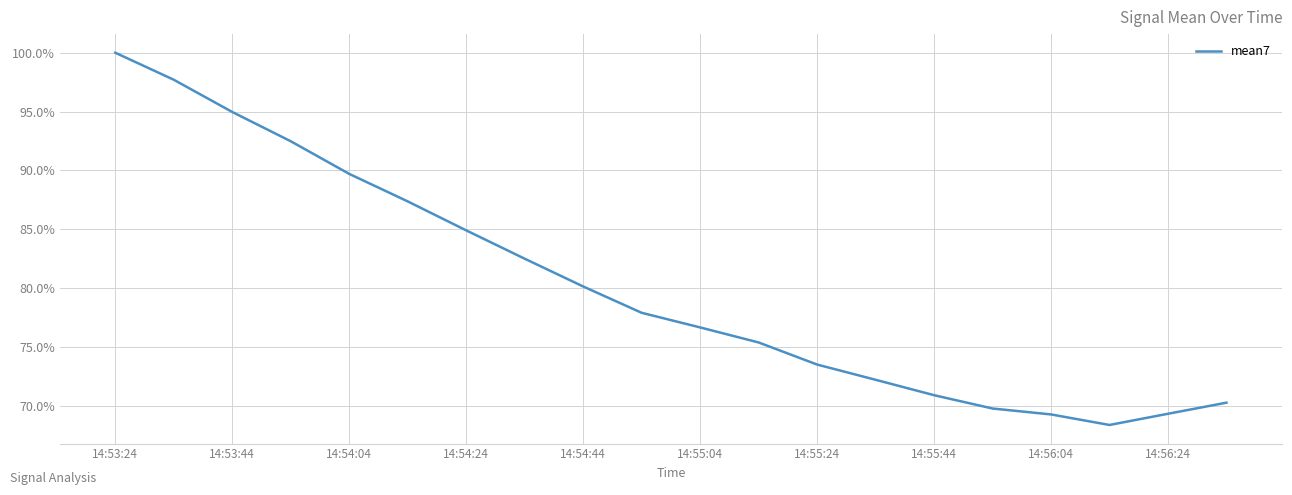

What is the difference between the maximum and minimum values?

31.6